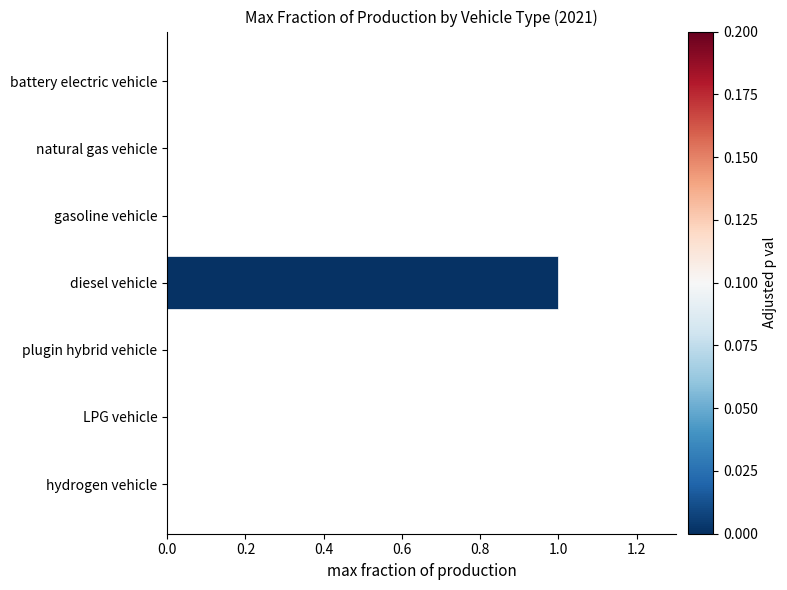

Reading top to bottom, transcribe all the data shown in this chart.

battery electric vehicle=0	natural gas vehicle=0	gasoline vehicle=0	diesel vehicle=1	plugin hybrid vehicle=0	LPG vehicle=0	hydrogen vehicle=0